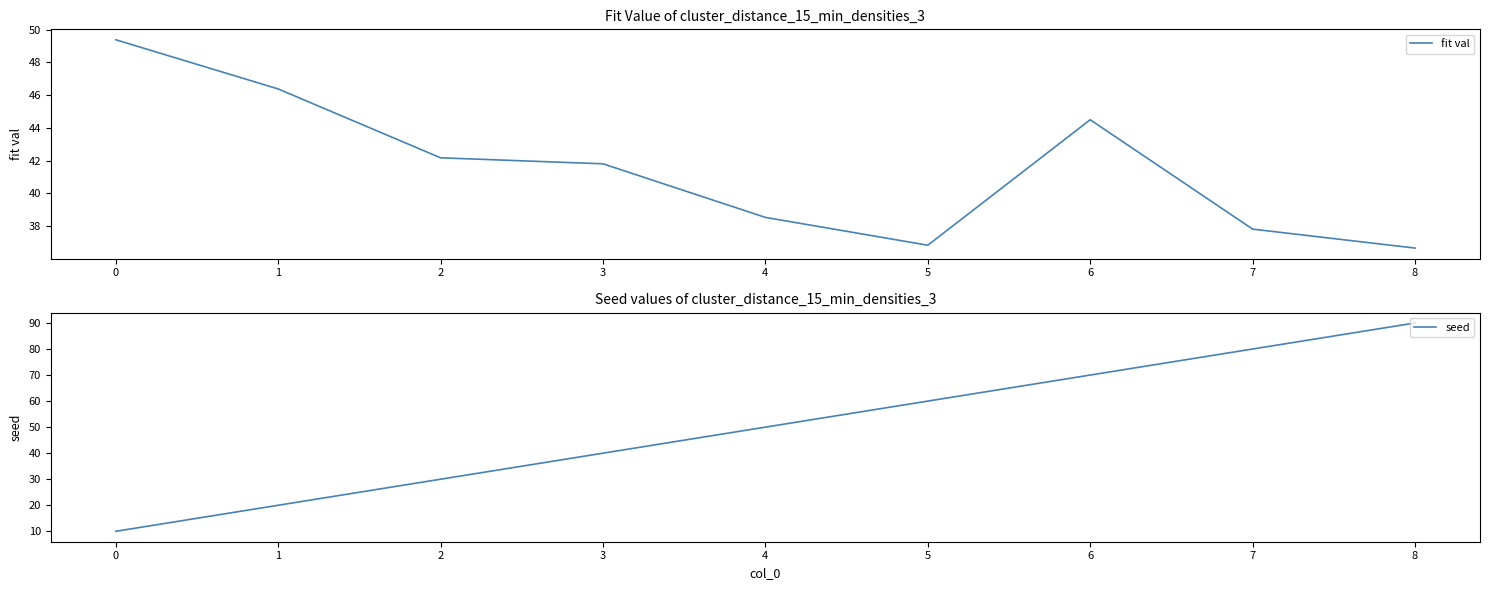

What is the maximum value for fit val?

49.4